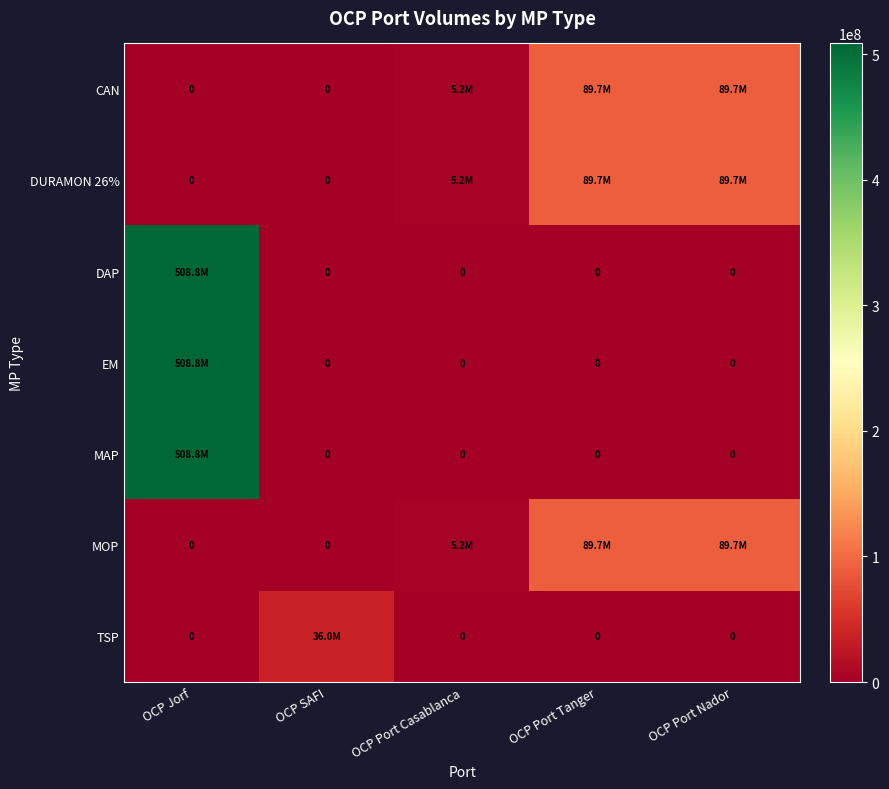

Rank the series at OCP Port Casablanca from highest to lowest value.

CAN, DURAMON 26%, MOP, DAP, EM, MAP, TSP